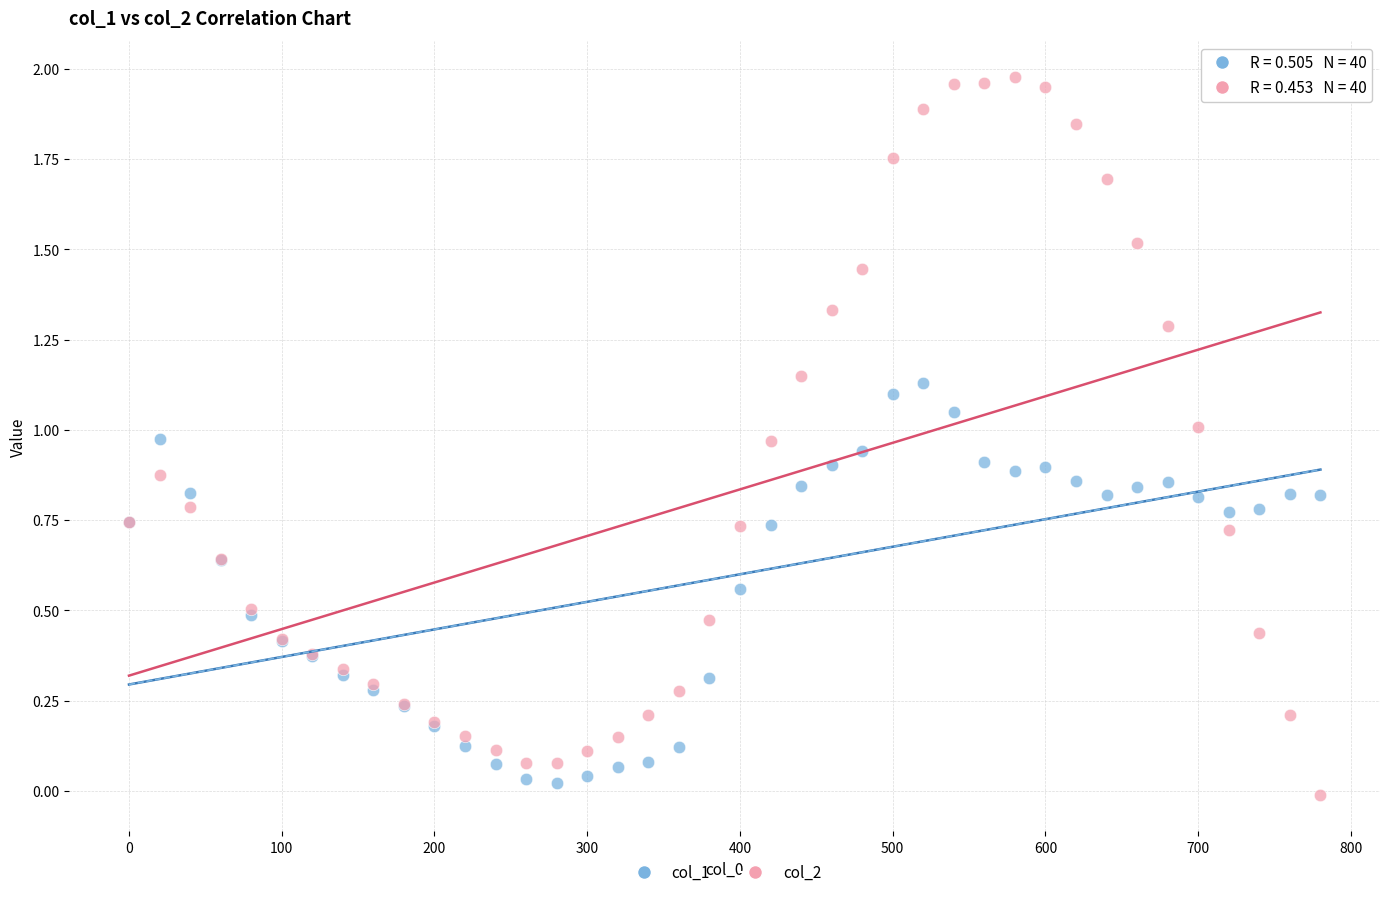

Which series reaches the minimum Y coordinate?

col_2